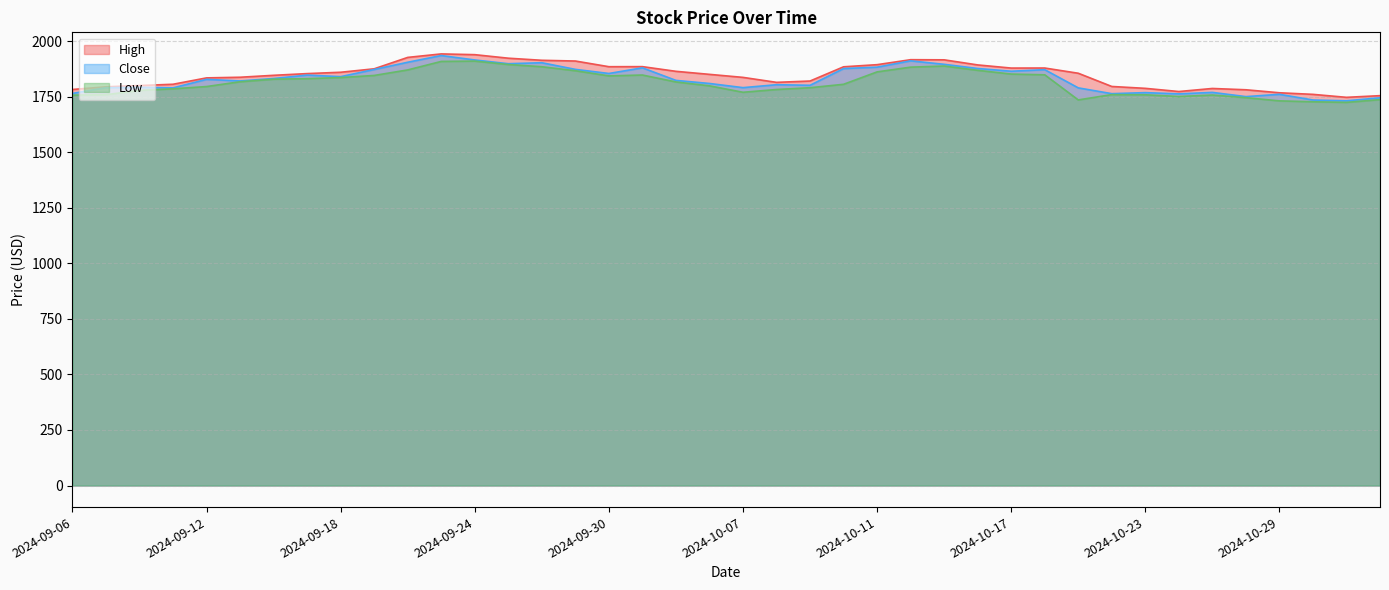

At which category is the sum across all series the highest?

2024-09-23